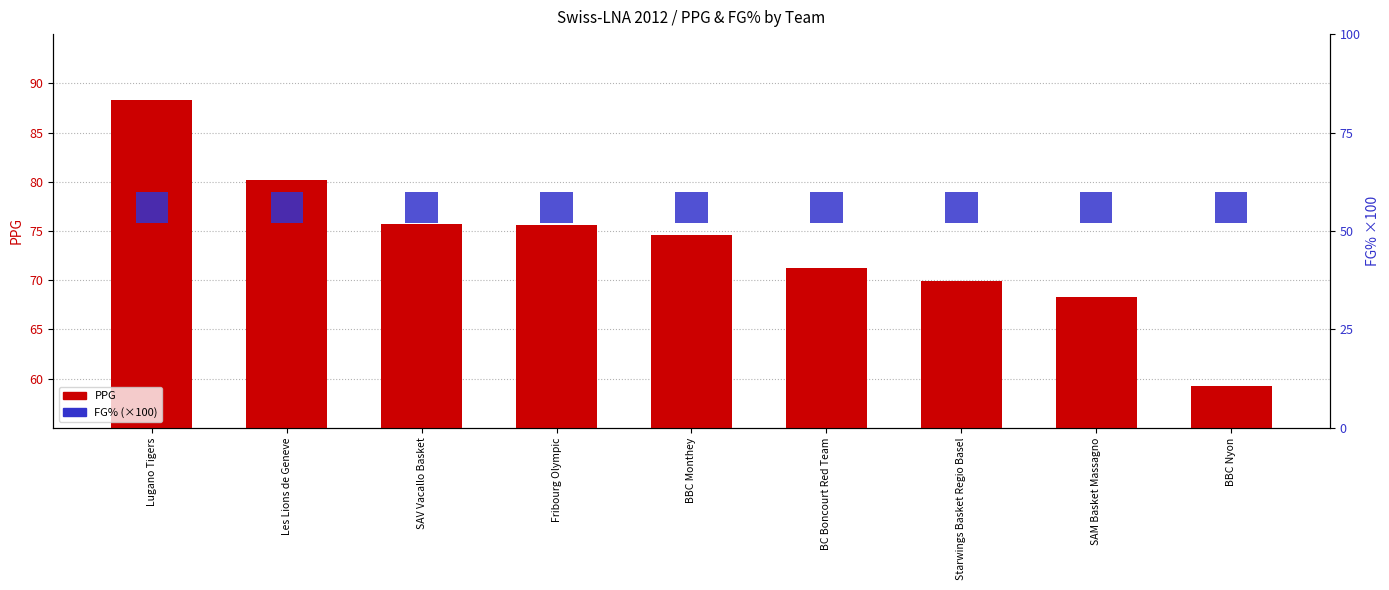

How many bars are there in total?

18